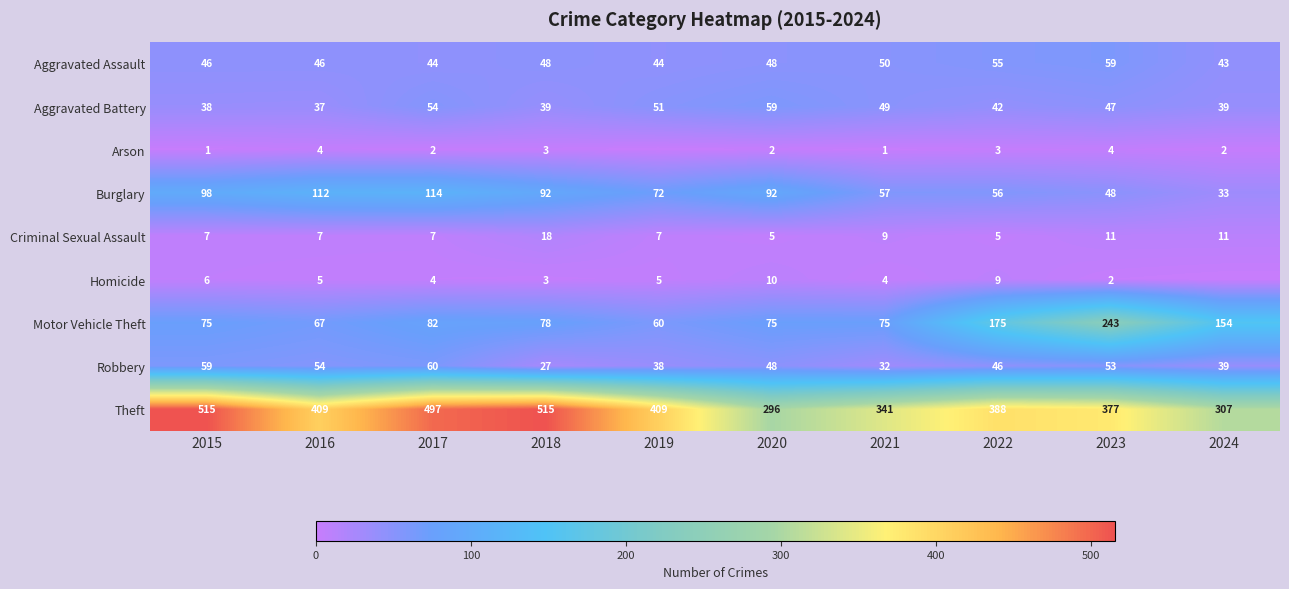

Which category has the highest value in the Aggravated Battery series?

2020